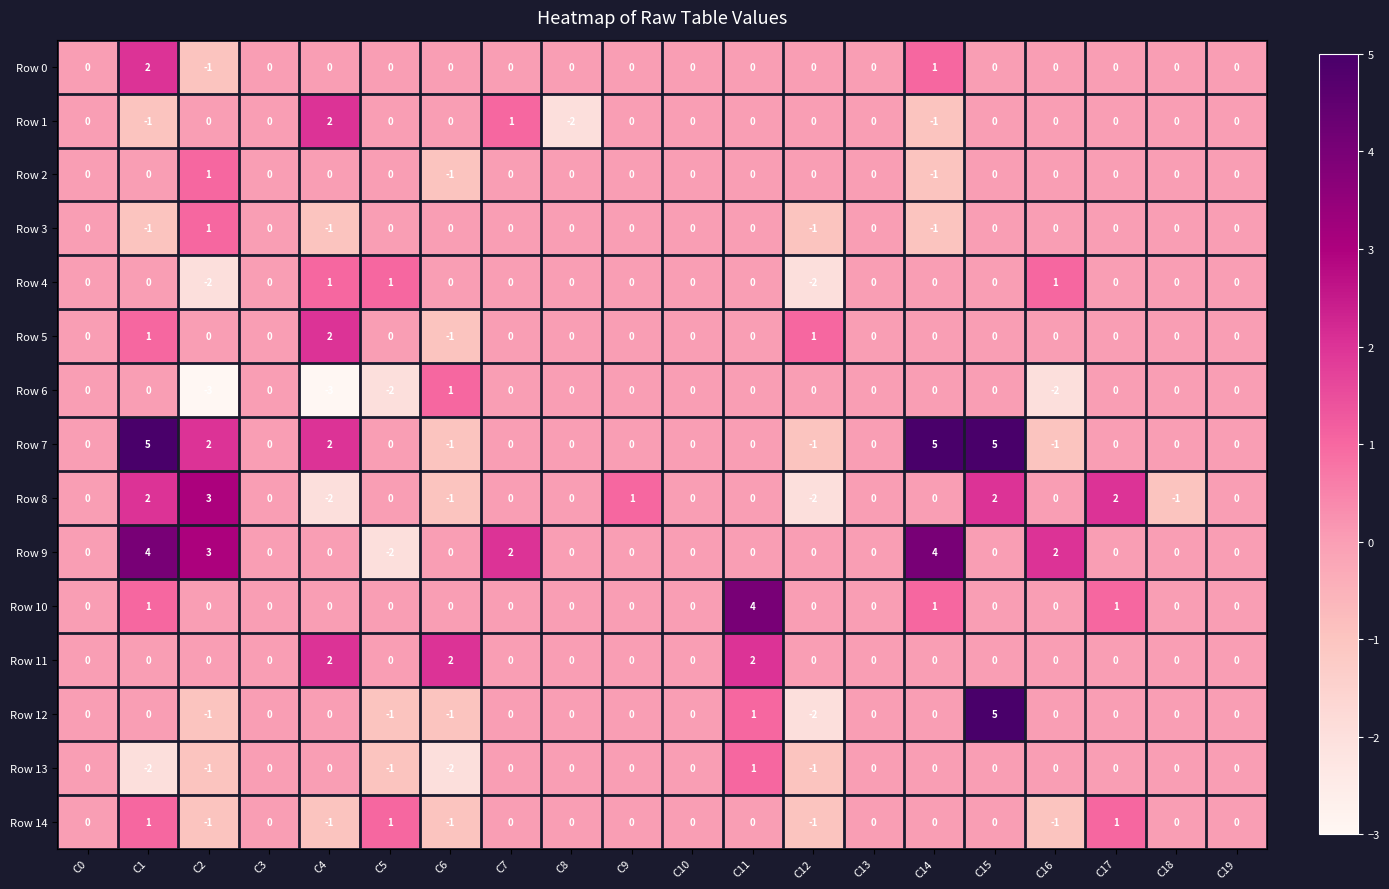

What is the total value across all series at C12?

-9